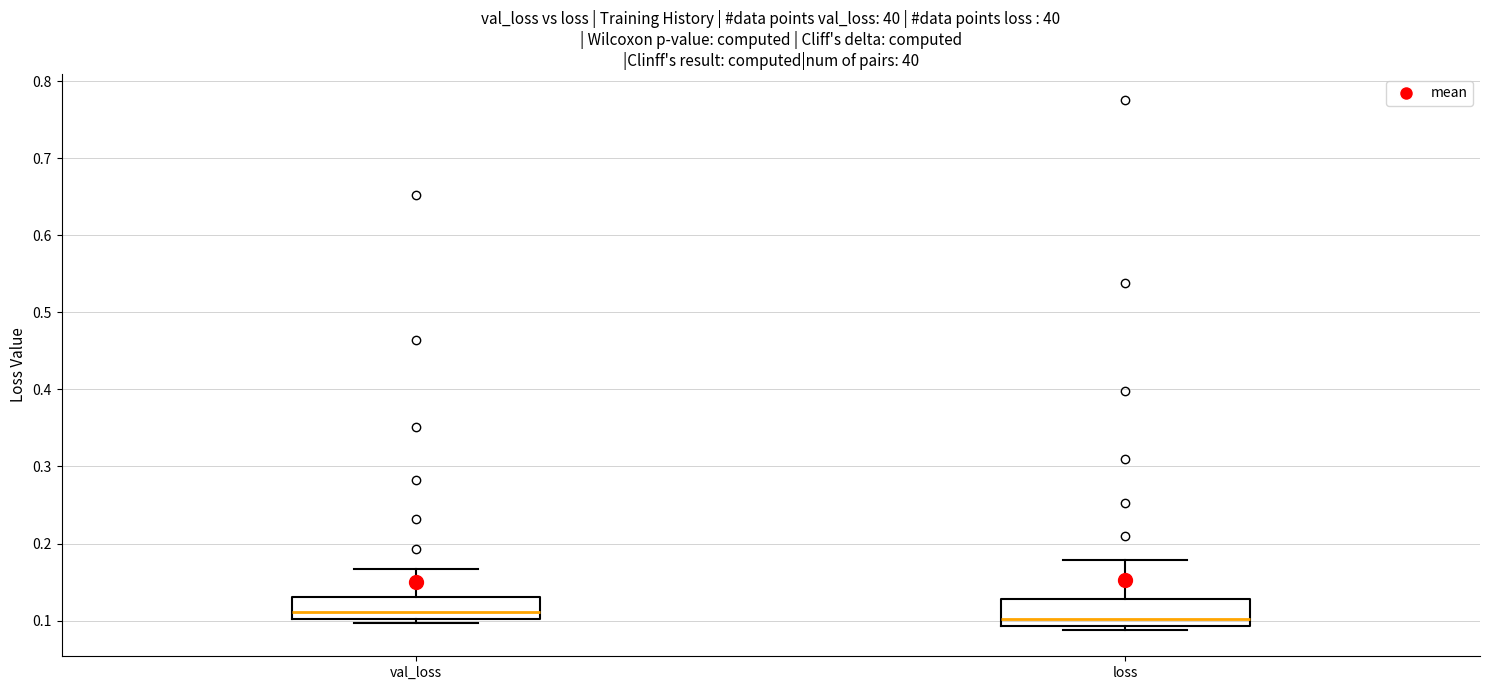

Reading left to right, read every box against the y-axis: the position of its median line, the range the box covers, and the ends of its whiskers. The values are not printed on the chart, so give them approximately, as read against the axis.

val_loss: median 0.11, box 0.10 to 0.13, whiskers 0.10 (just below the box's lower edge) to 0.17
loss: median 0.10, box 0.09 to 0.13, whiskers 0.09 (just below the box's lower edge) to 0.18